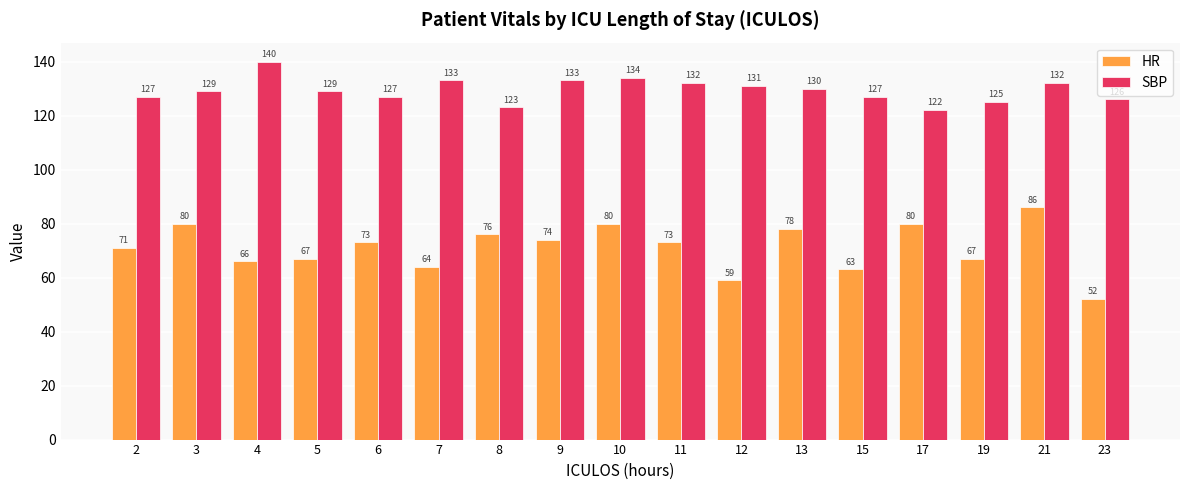

Reading left to right, list all the values displayed in this chart.

HR: 71	80	66	67	73	64	76	74	80	73	59	78	63	80	67	86	52
SBP: 127	129	140	129	127	133	123	133	134	132	131	130	127	122	125	132	126